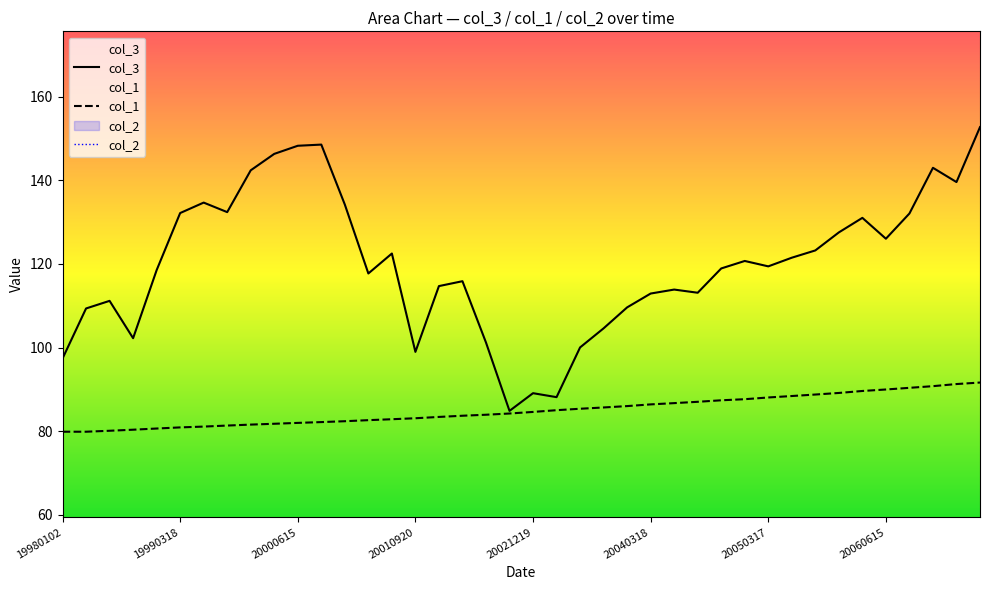

What is the highest value of the col_1 series?

91.6